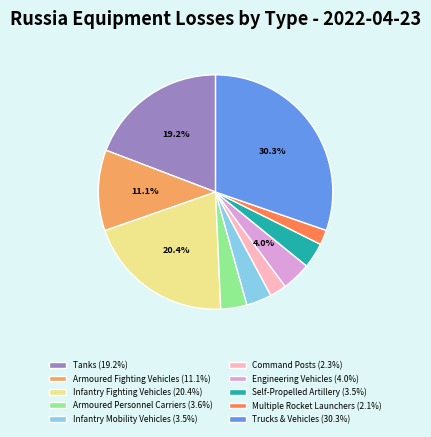

What percentage do Infantry Fighting Vehicles (20.4%) and Engineering Vehicles (4.0%) together represent?

24.4%